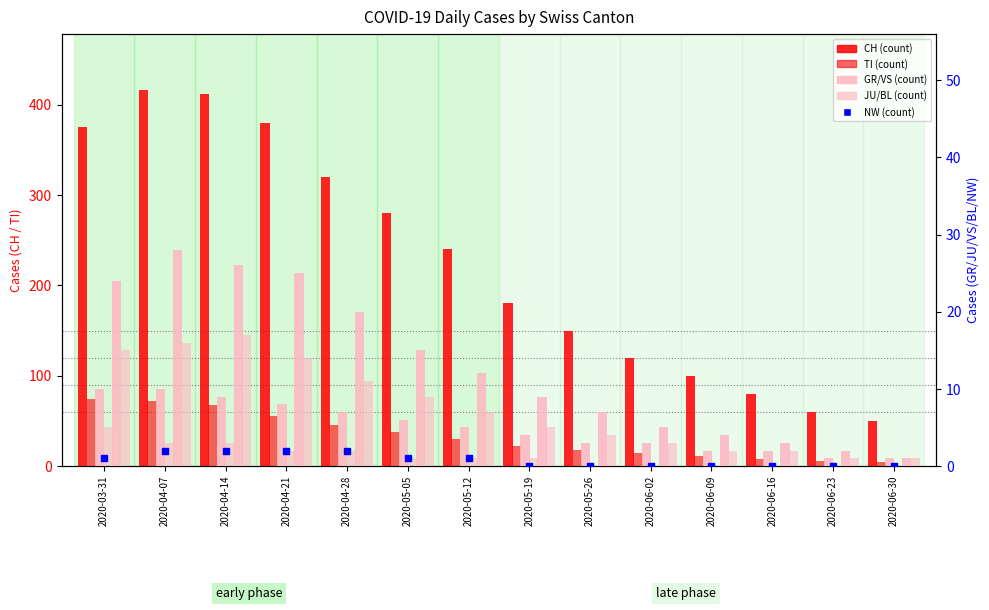

At which category is the sum across all series the highest?

2020-04-07